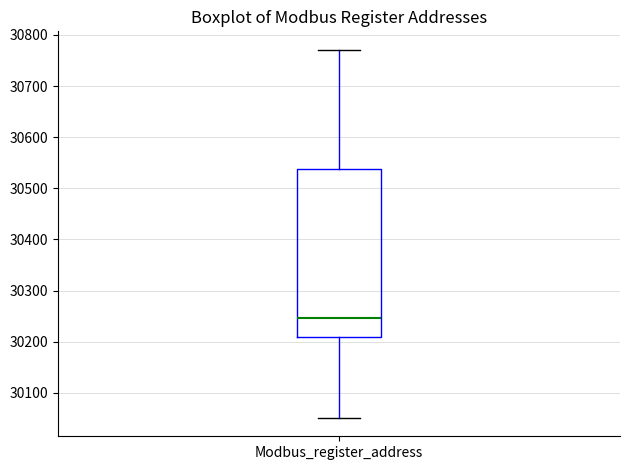

Where does the median line of the box for Modbus_register_address sit on the y-axis? The values are not printed on the chart, so give them approximately, as read against the axis.

30250